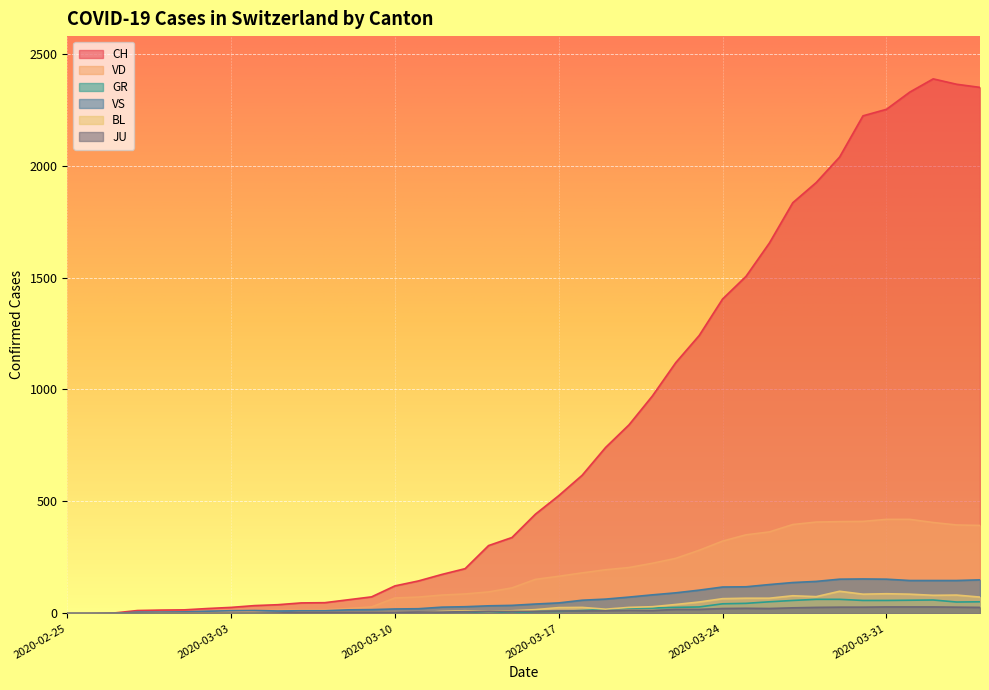

At which category does GR reach its first local valley?

2020-03-15